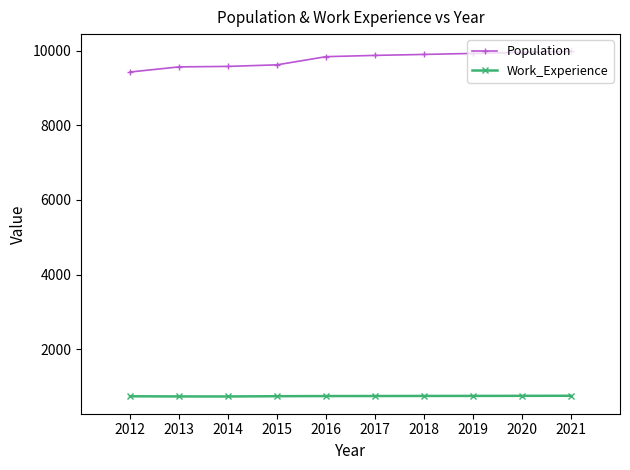

What is the average value of the Population series?

9767